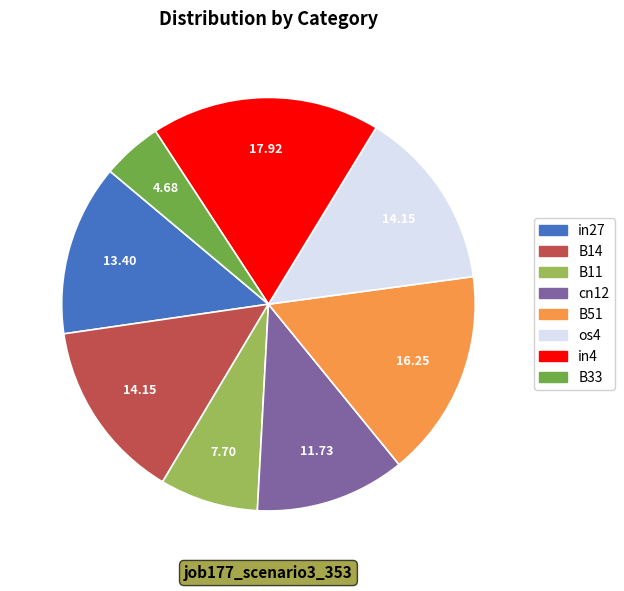

Is there a majority slice in this chart?

No